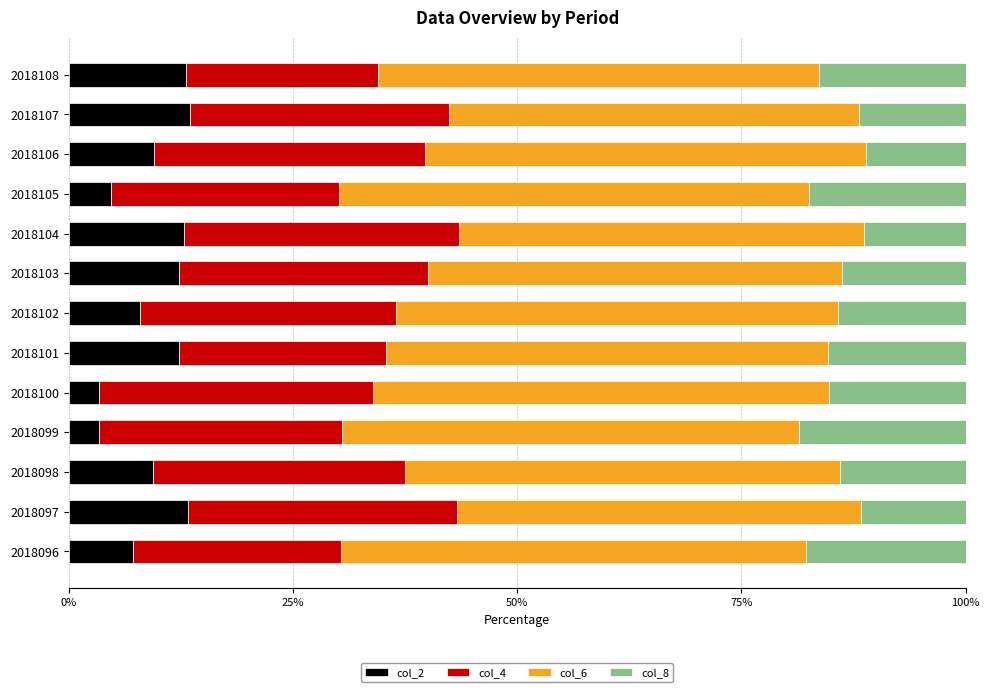

The value of col_2 at 2018097 is 13.3. True or false?

True